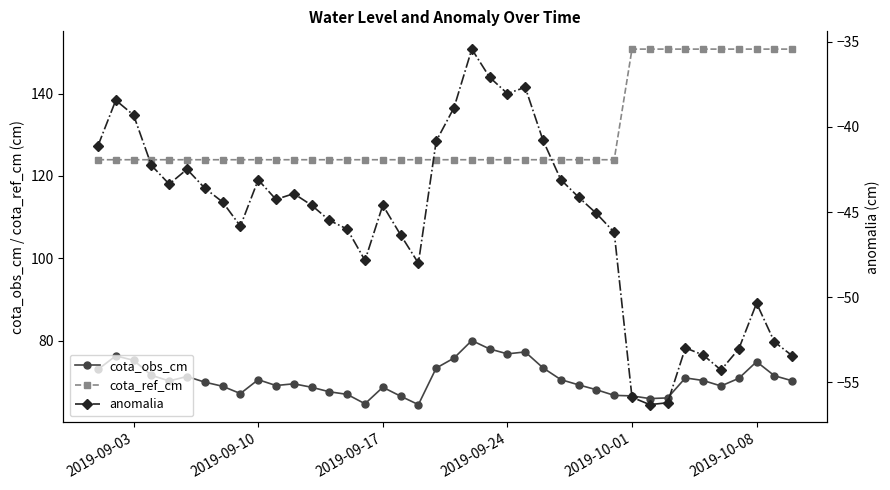

True or false: cota_obs_cm and cota_ref_cm cross at least once.

False